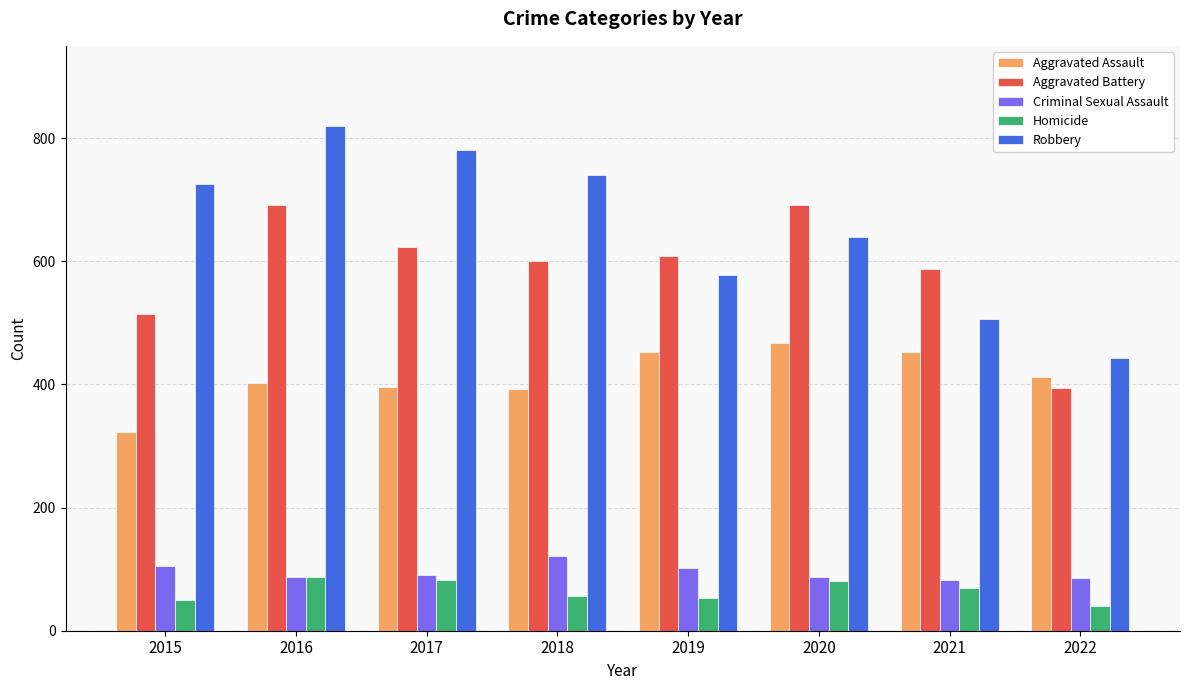

At which category is the sum across all series the highest?

2016